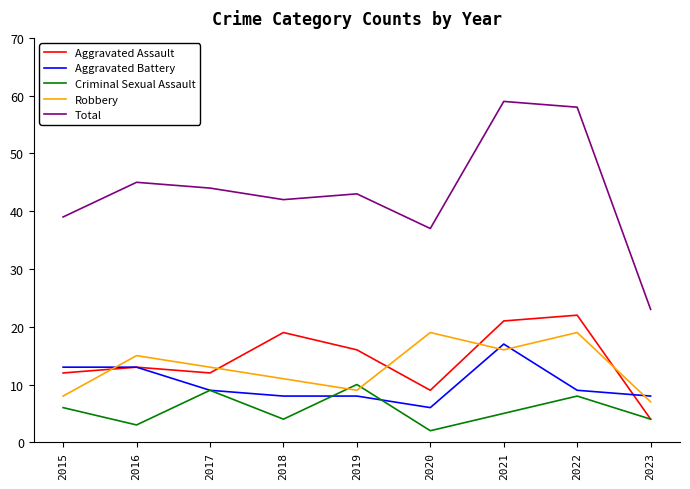

How many lines are shown in the chart?

5